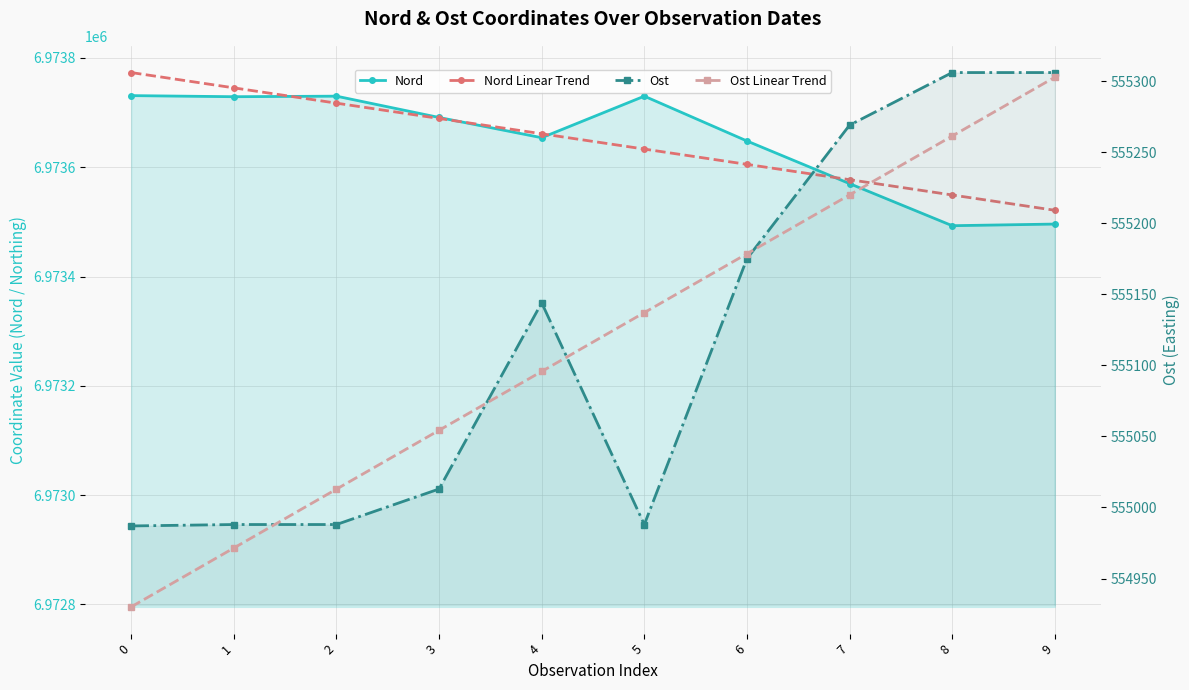

At which category does Ost reach its first local peak?

4